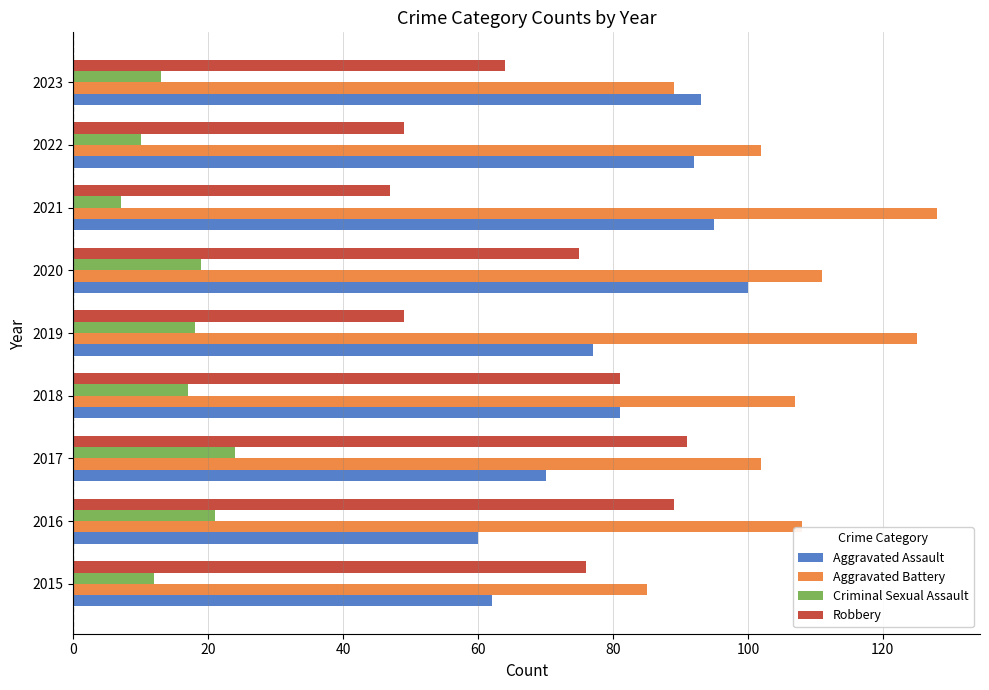

The value of Criminal Sexual Assault at 2019 is 25. True or false?

False